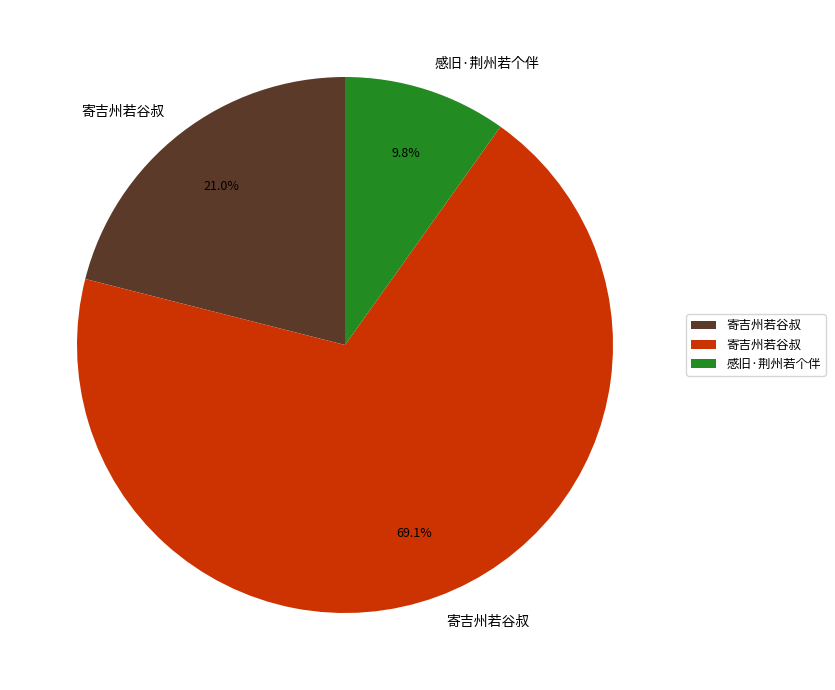

Does any single category account for the majority?

Yes